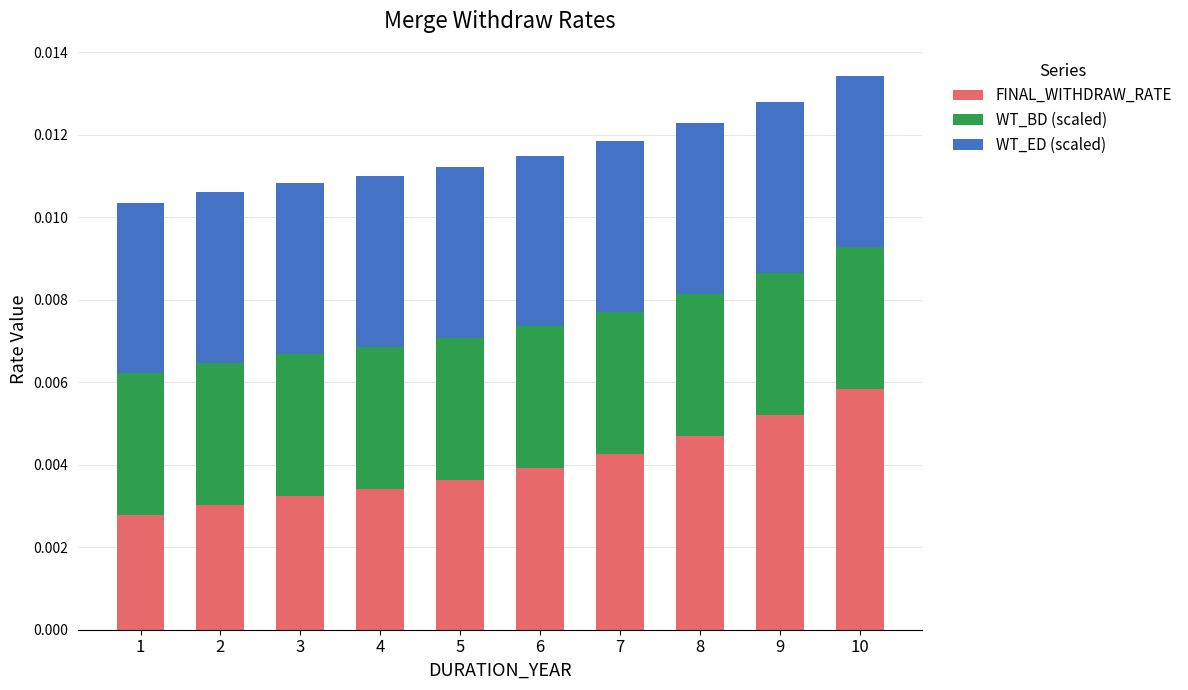

Count the FINAL_WITHDRAW_RATE values in the range 0 to 1.

10